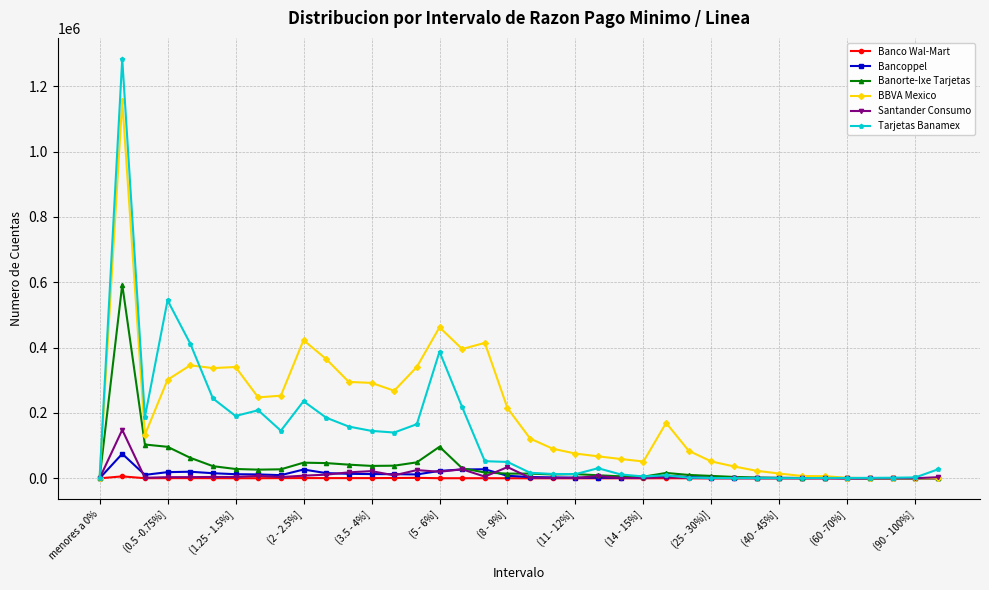

What is the maximum value shown in the chart?

1283900